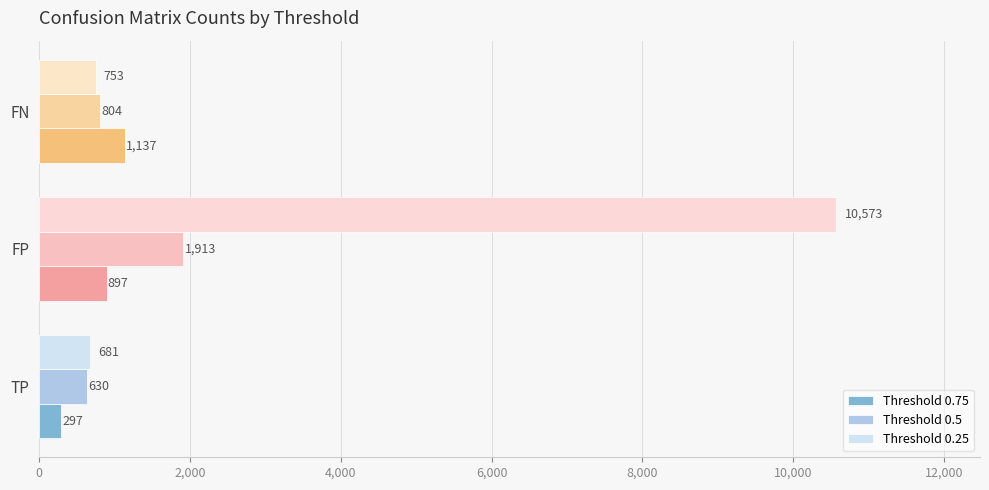

List the series in order of their peak value, lowest first.

Threshold 0.75, Threshold 0.5, Threshold 0.25